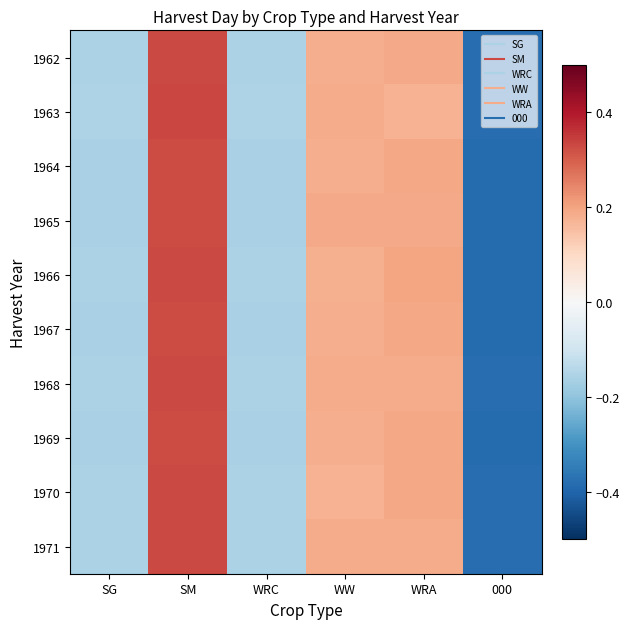

Reading right to left, what are all the values shown in this chart?

1962: 000=-0.4	WRA=0.2	WW=0.2	WRC=-0.2	SM=0.3	SG=-0.2
1963: 000=-0.4	WRA=0.2	WW=0.2	WRC=-0.2	SM=0.3	SG=-0.2
1964: 000=-0.4	WRA=0.2	WW=0.2	WRC=-0.2	SM=0.3	SG=-0.2
1965: 000=-0.4	WRA=0.2	WW=0.2	WRC=-0.2	SM=0.3	SG=-0.2
1966: 000=-0.4	WRA=0.2	WW=0.2	WRC=-0.2	SM=0.3	SG=-0.2
1967: 000=-0.4	WRA=0.2	WW=0.2	WRC=-0.2	SM=0.3	SG=-0.2
1968: 000=-0.4	WRA=0.2	WW=0.2	WRC=-0.2	SM=0.3	SG=-0.2
1969: 000=-0.4	WRA=0.2	WW=0.2	WRC=-0.2	SM=0.3	SG=-0.2
1970: 000=-0.4	WRA=0.2	WW=0.2	WRC=-0.2	SM=0.3	SG=-0.2
1971: 000=-0.4	WRA=0.2	WW=0.2	WRC=-0.2	SM=0.3	SG=-0.2